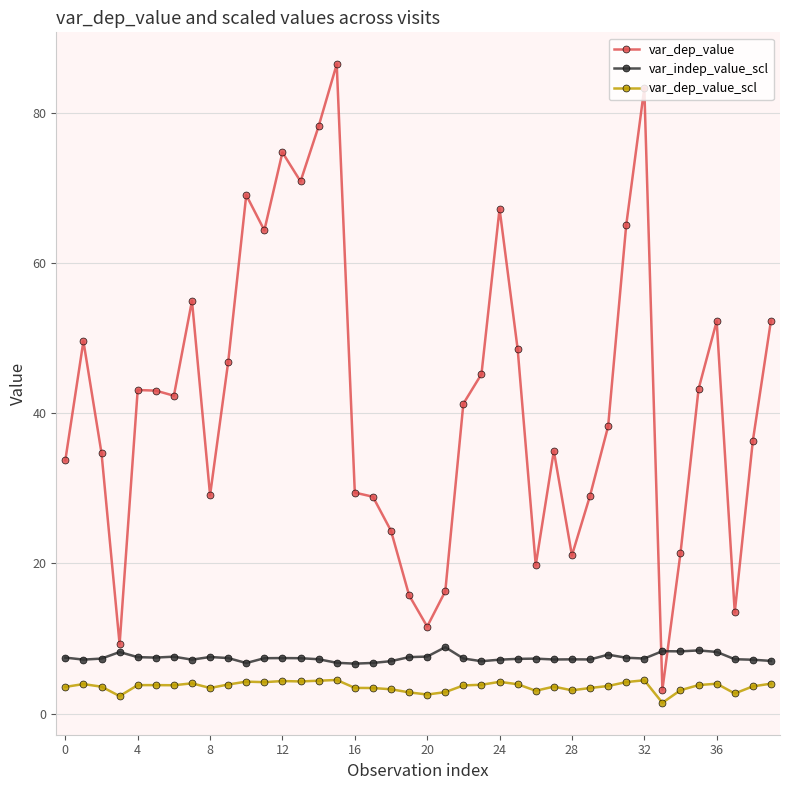

True or false: var_dep_value and var_dep_value_scl cross at least once.

False